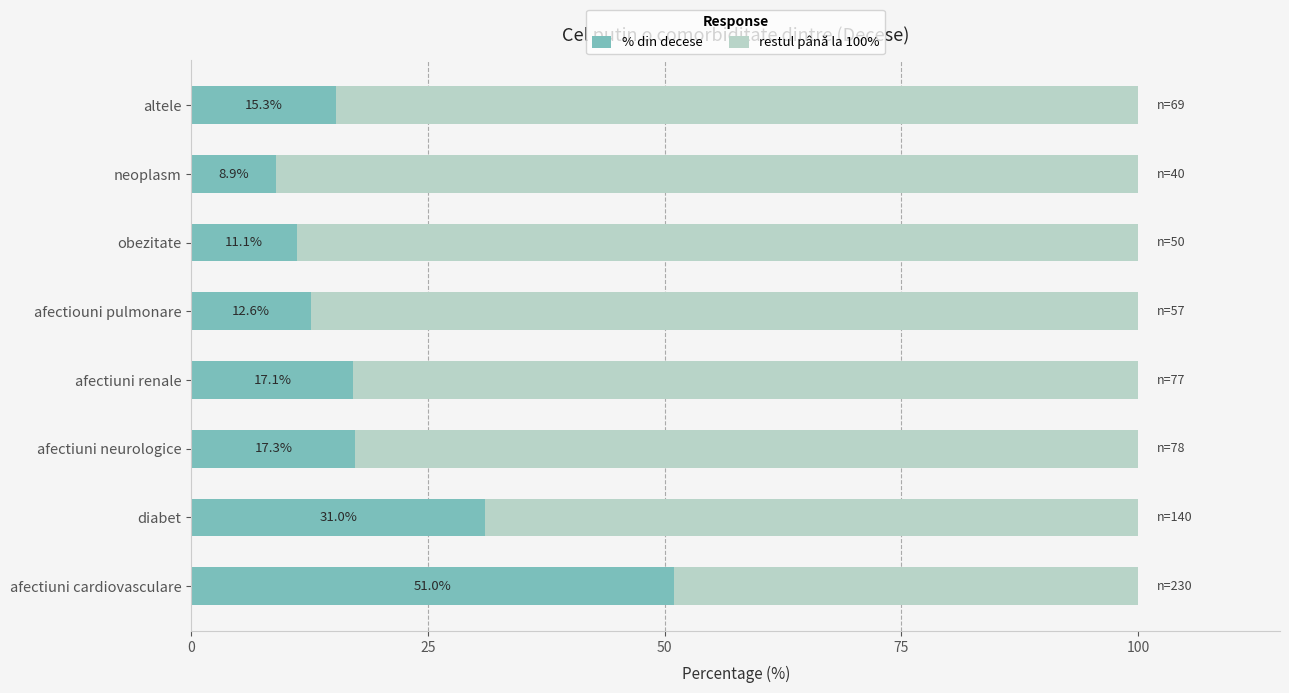

At which label is % din decese closest to 29?

diabet